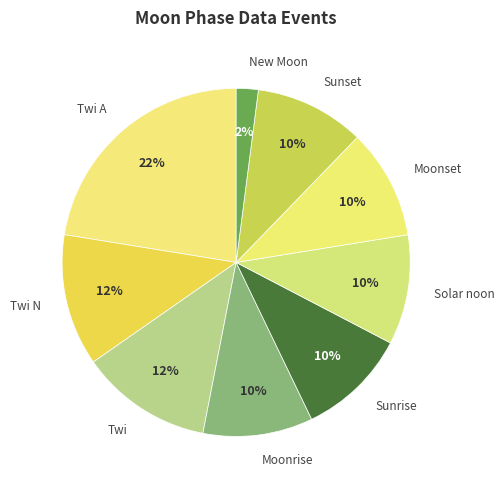

Approximately how many times larger is the value at Moonrise compared to Twi A?

0.5